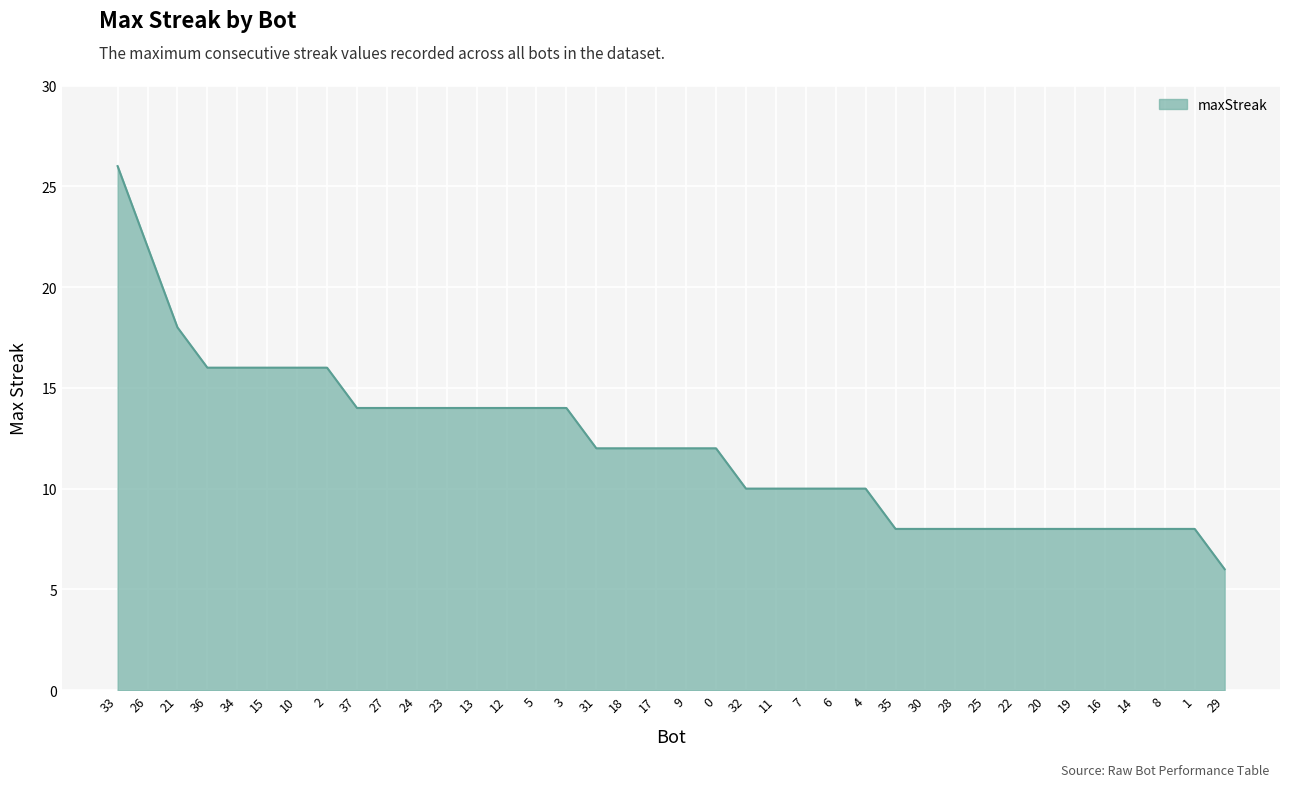

The value at 32 is 10. True or false?

True